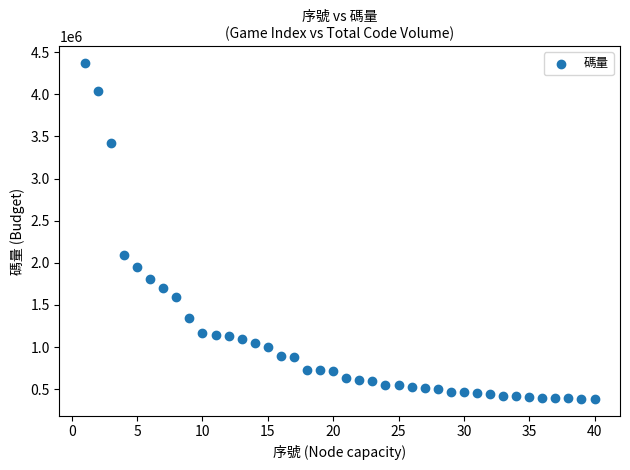

What Y value in the scatter plot is closest to 2378090?

2092955.4